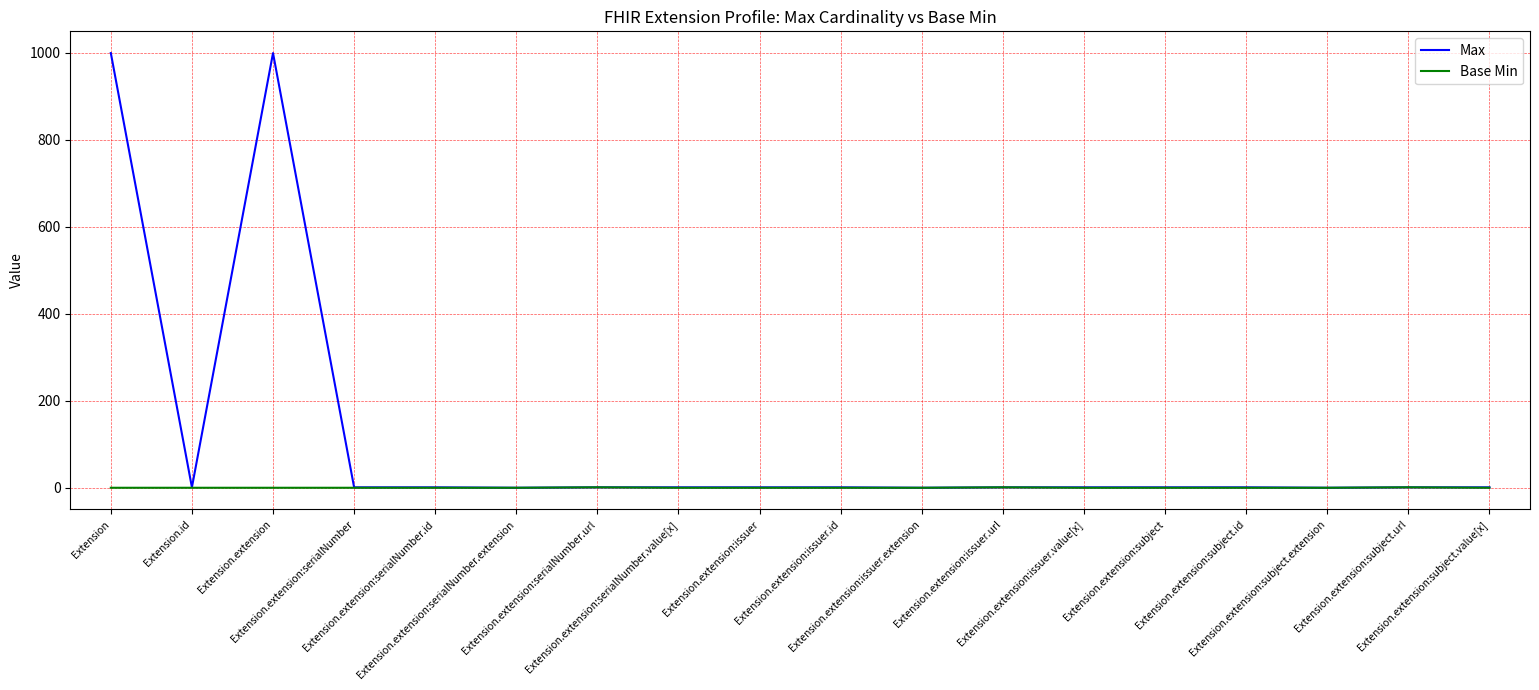

List the series in order of their overall mean, lowest first.

Base Min, Max